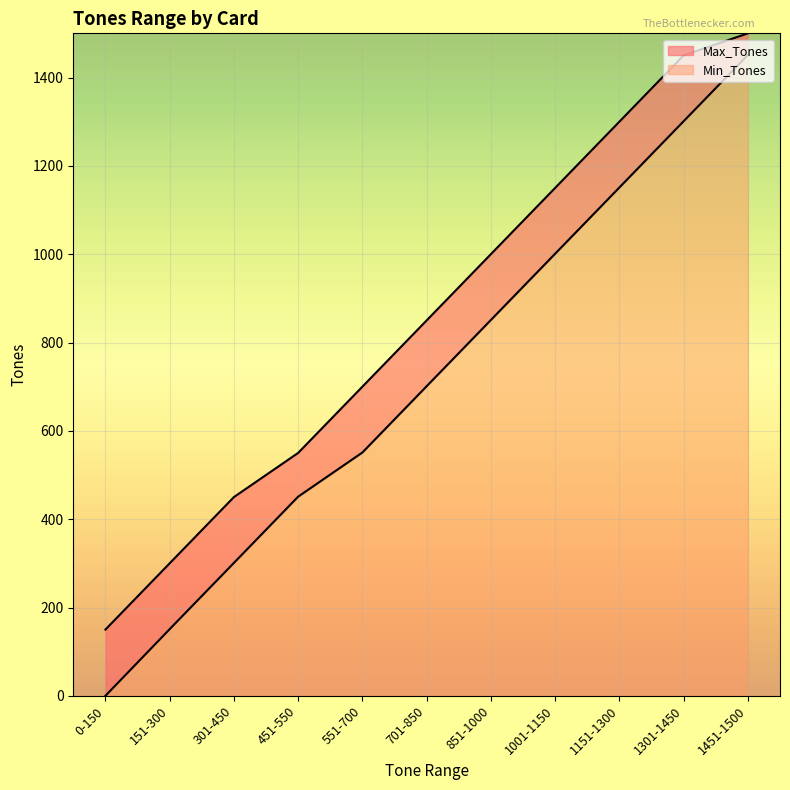

What is the maximum value shown in the chart?

1500